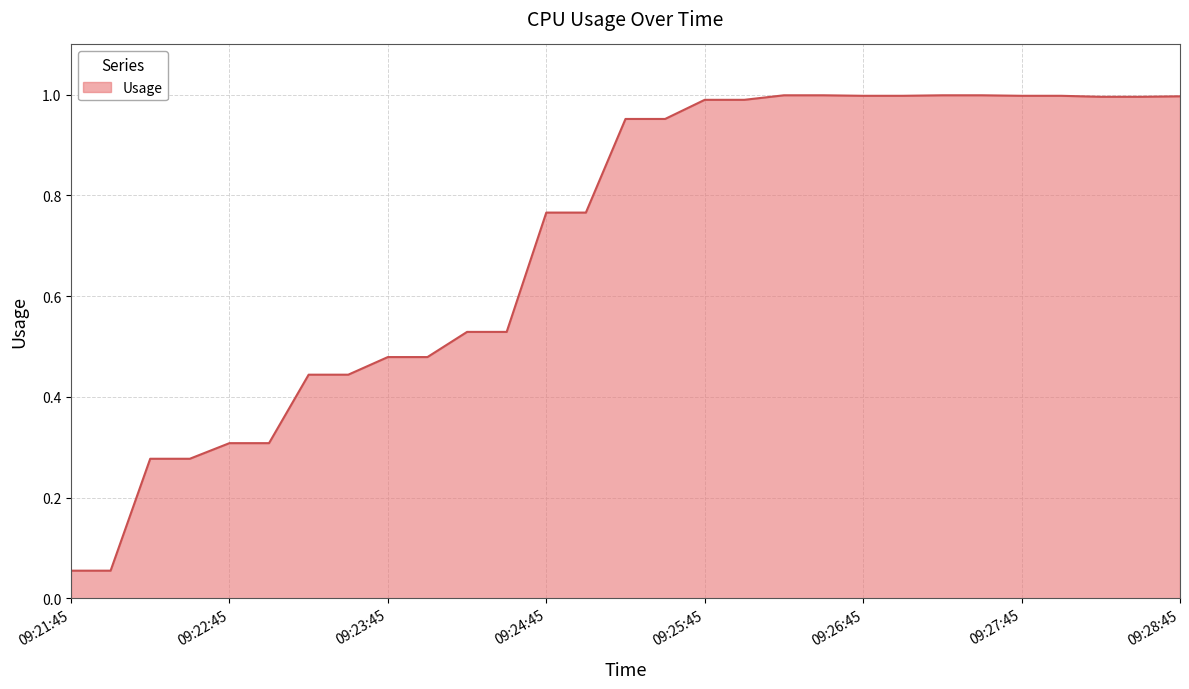

What is the difference between the maximum and minimum values?

0.9